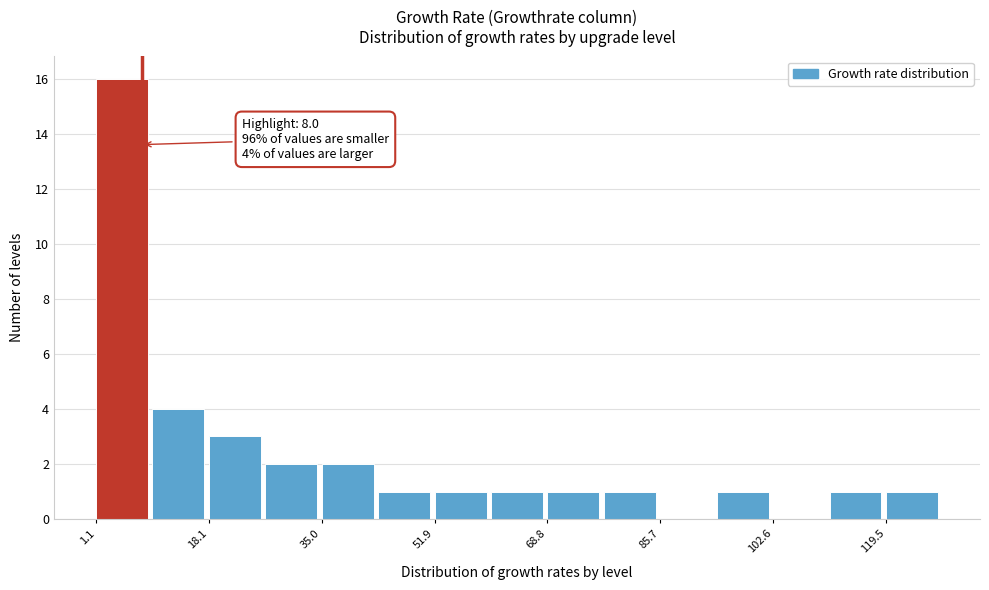

Over which range of the x-axis is the bar tallest?

2 to 10